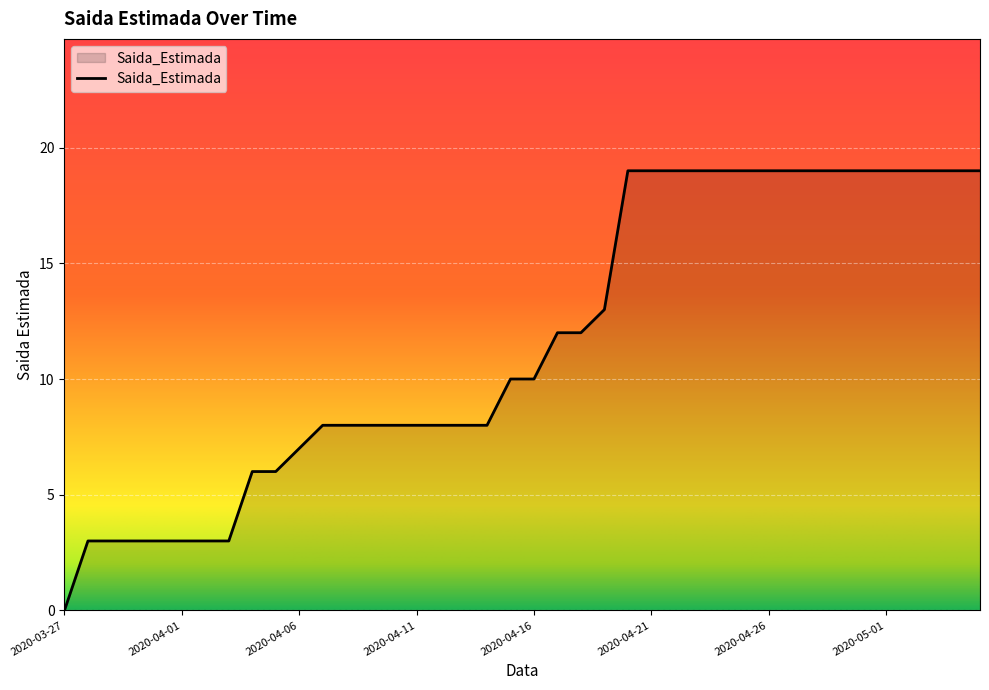

What is the greatest value displayed?

19